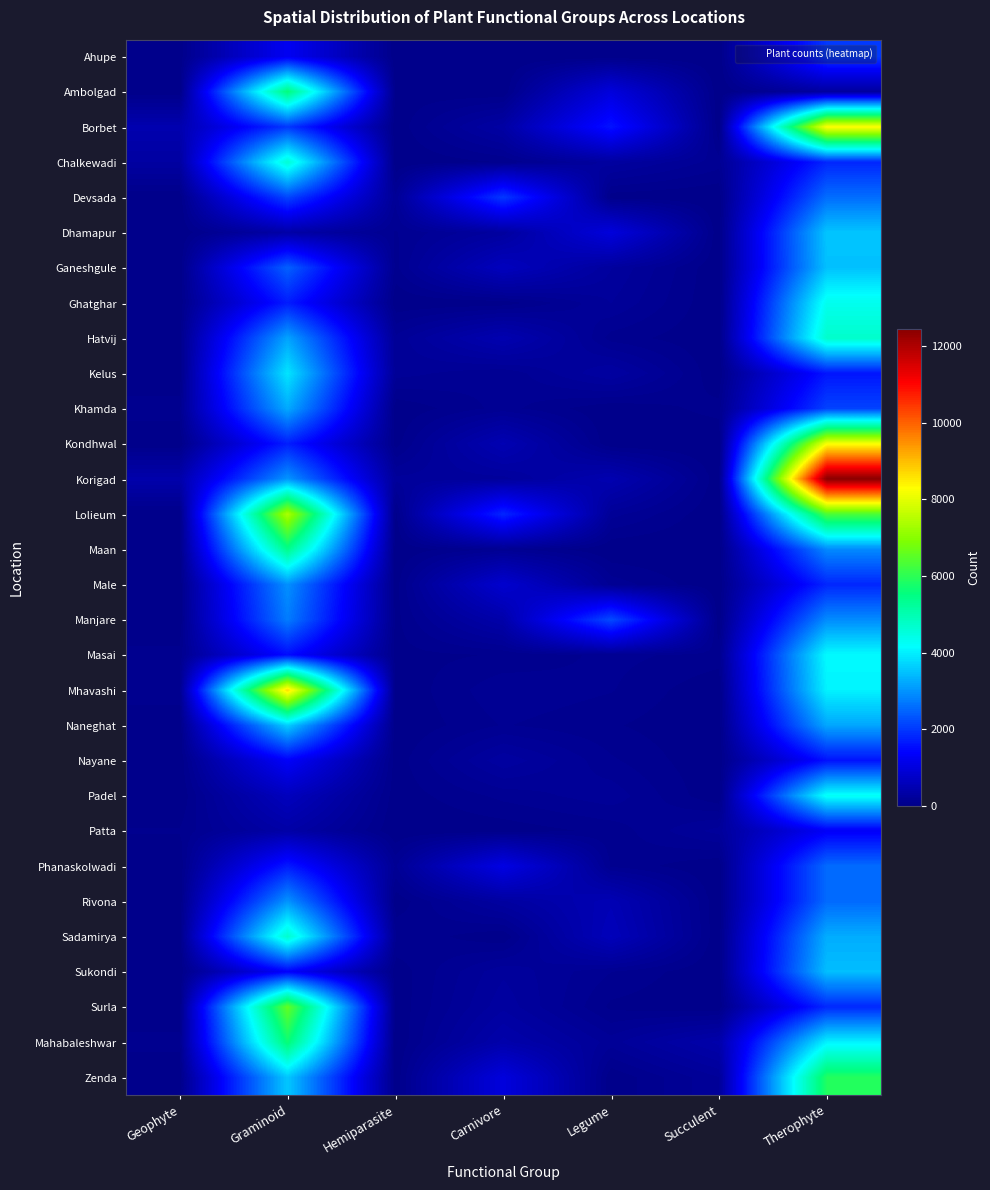

Rank the series at Graminoid from highest to lowest value.

Mhavashi, Lolieum, Surla, Mahabaleshwar, Ambolgad, Maan, Sadamirya, Chalkewadi, Kelus, Naneghat, Zenda, Khamda, Hatvij, Korigad, Rivona, Male, Manjare, Ganeshgule, Devsada, Borbet, Kondhwal, Ghatghar, Phanaskolwadi, Masai, Sukondi, Nayane, Ahupe, Padel, Patta, Dhamapur